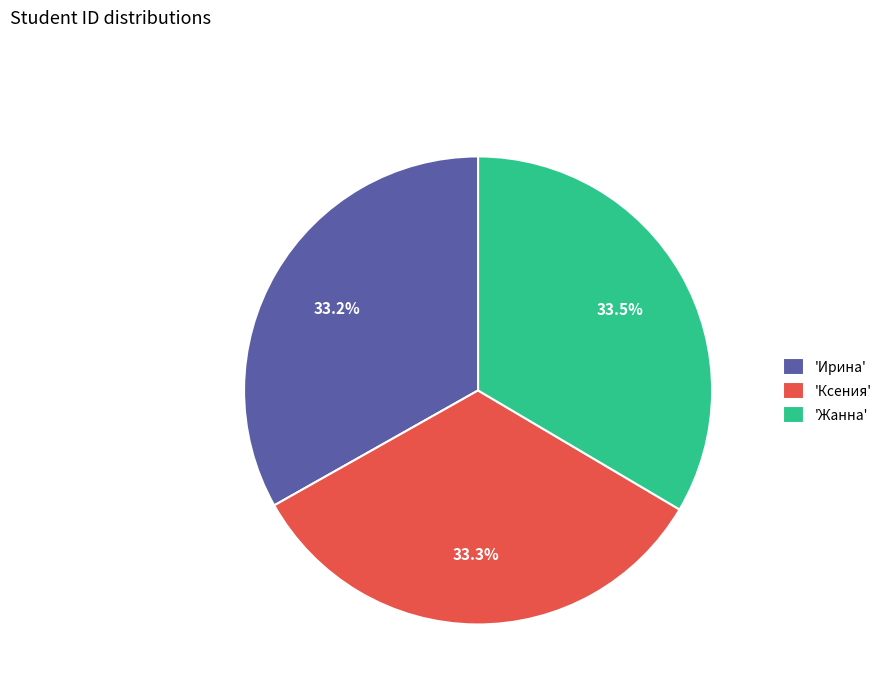

What is the ratio of the value at 'Ирина' to the value at 'Жанна'?

1.0